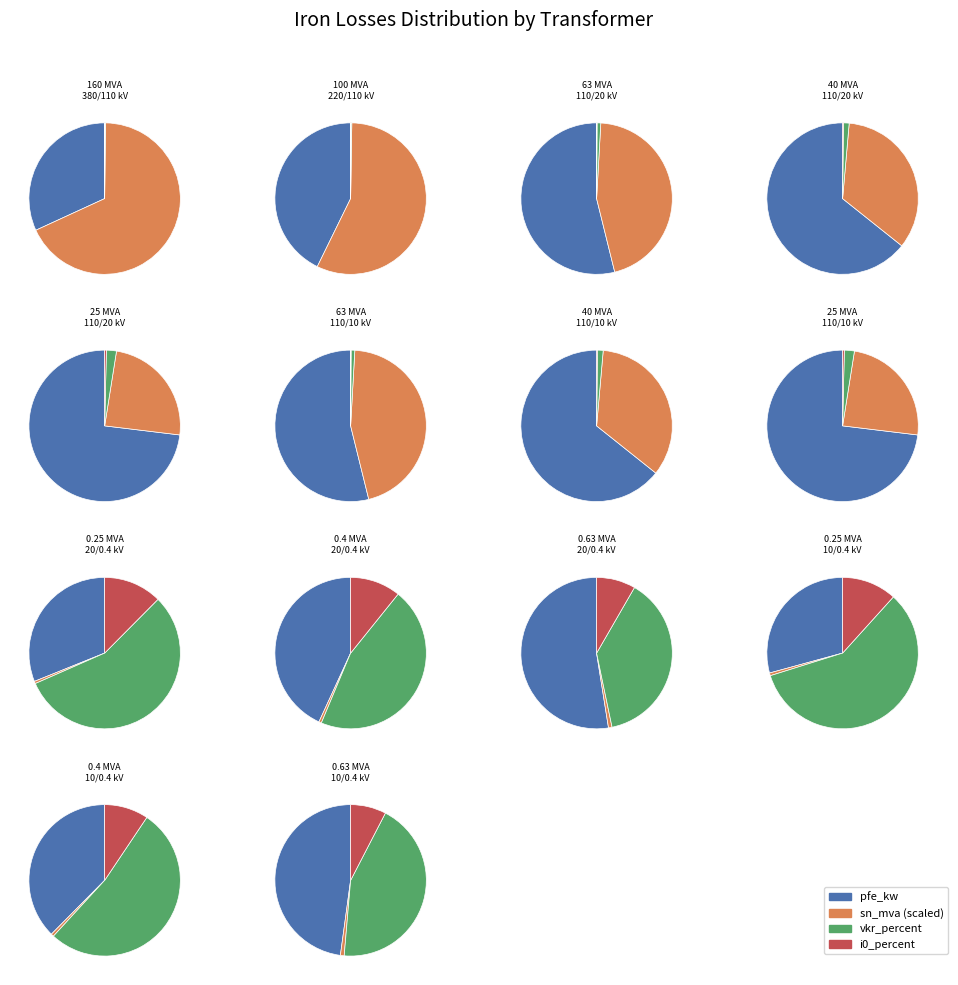

Does 4 represent more than half of the total?

No